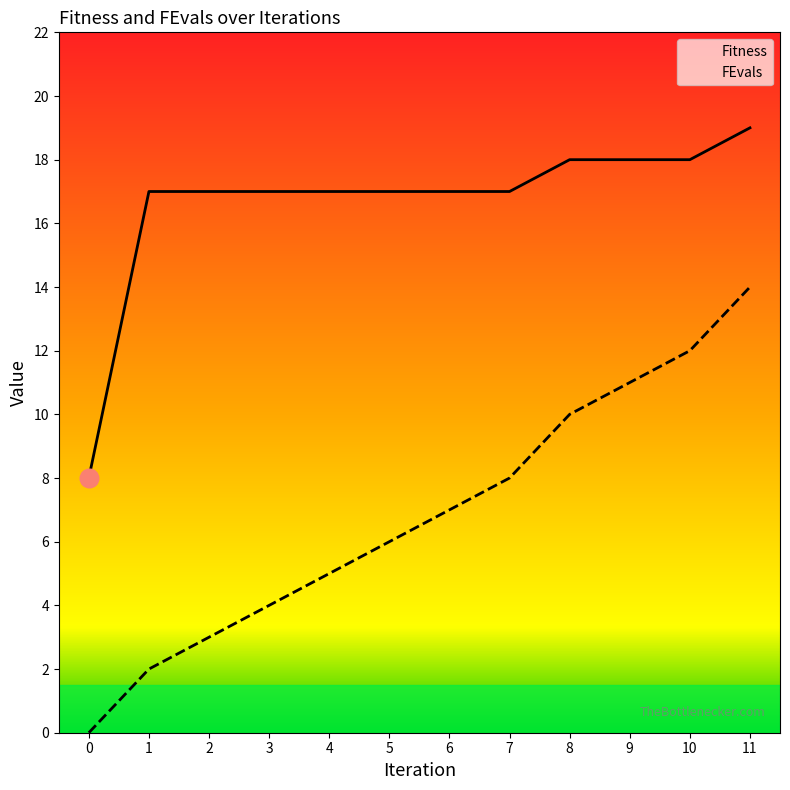

Is the value of FEvals at 1 greater than the value of Fitness at 11?

No